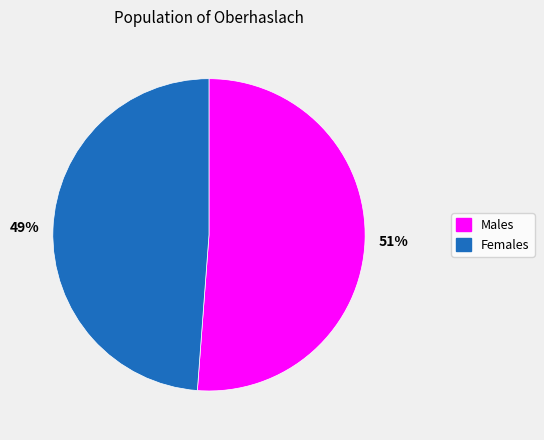

Is there any slice that represents more than half of the pie?

Yes